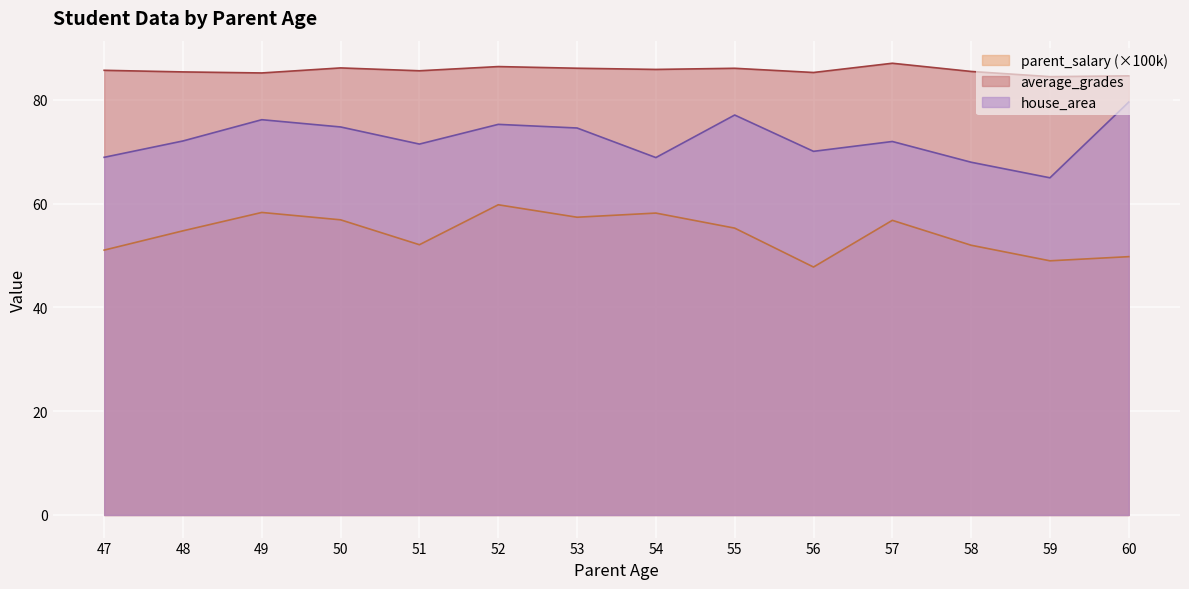

What is the spread (max minus min) of values at 57?

30.3